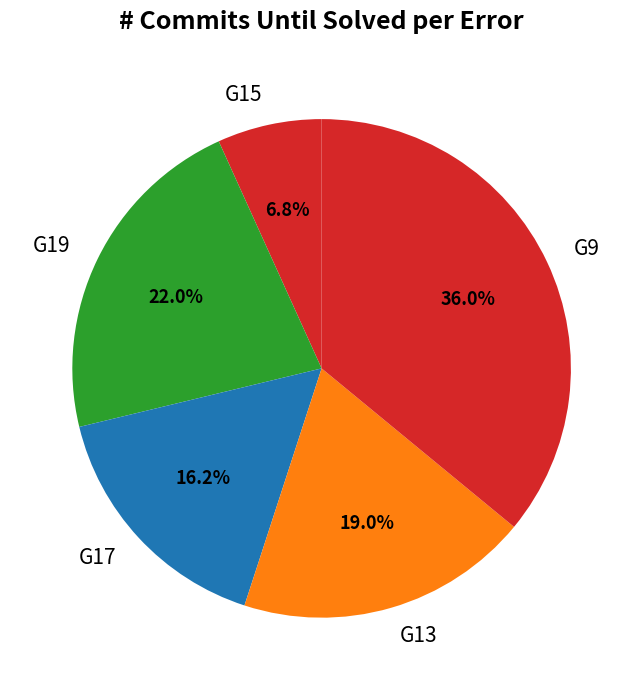

Which has a higher value, G15 or G17?

G17